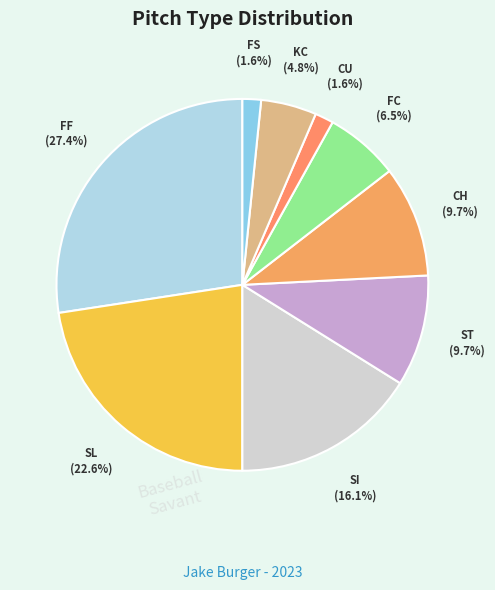

To the nearest percent, what is the difference between the largest and smallest slice percentages?

26%